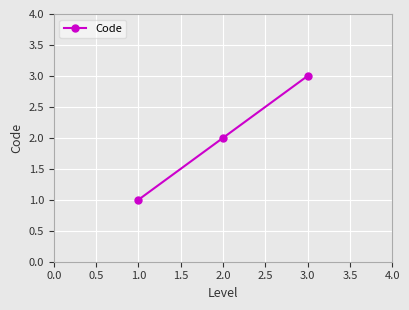

What is the value of the 1st point from the left?

1